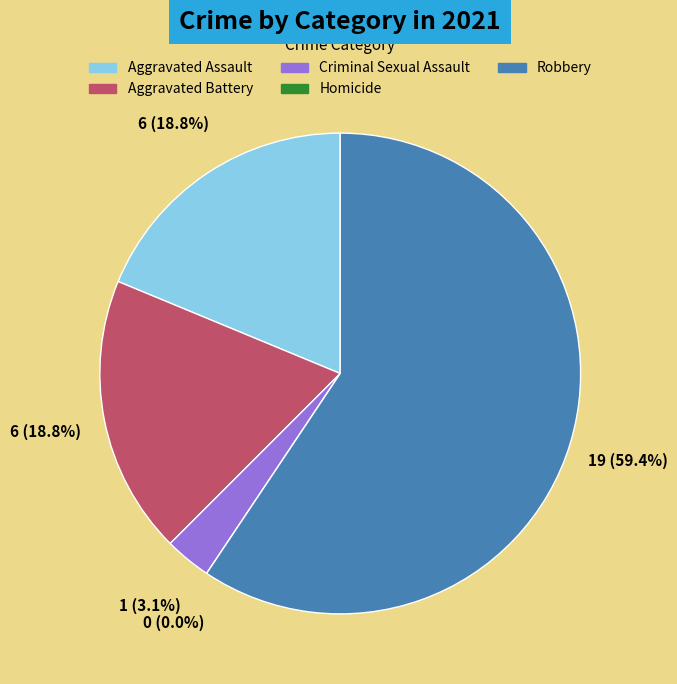

What is the ratio of the value at Robbery to the value at Aggravated Battery?

3.2